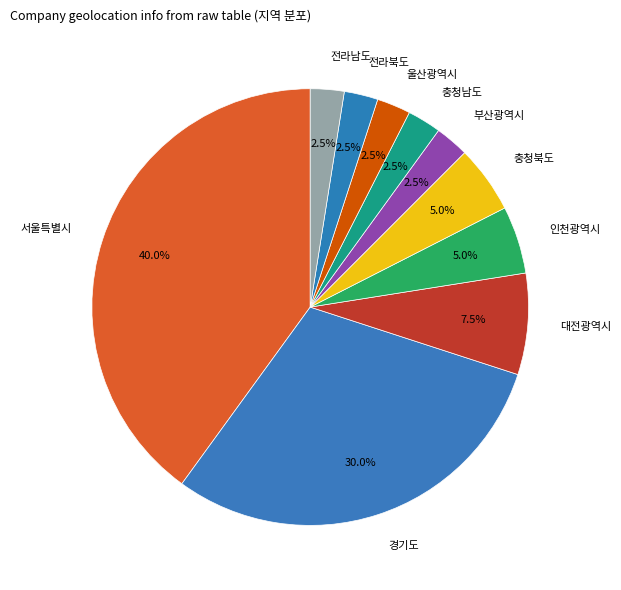

To the nearest percent, what is the average slice percentage?

10%